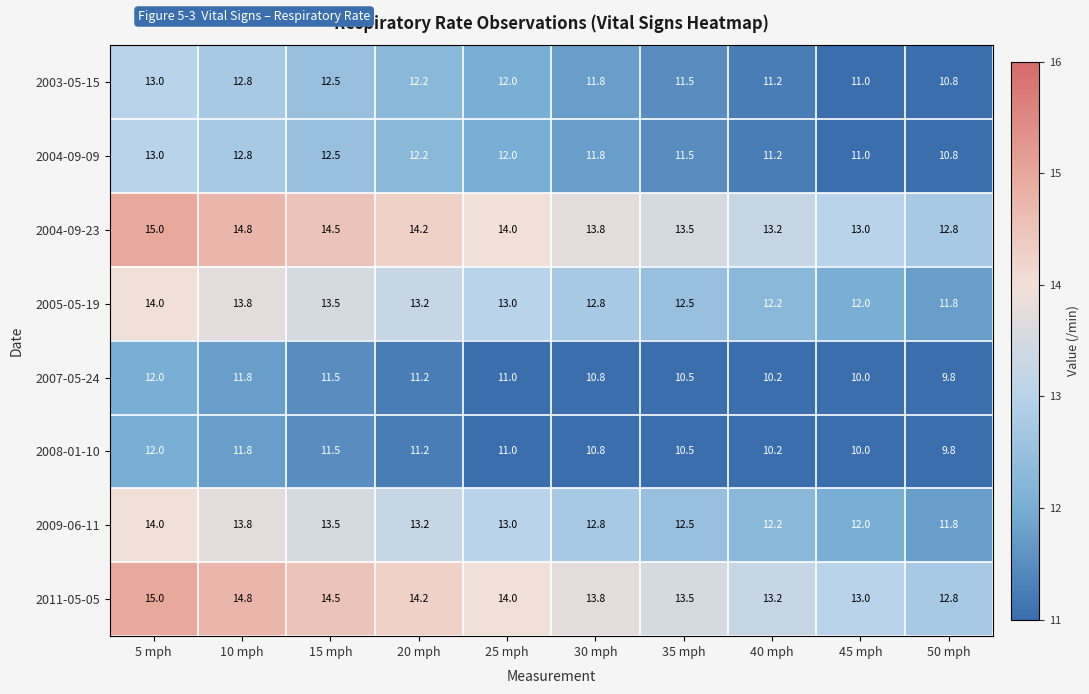

How many data points does each series have?

10